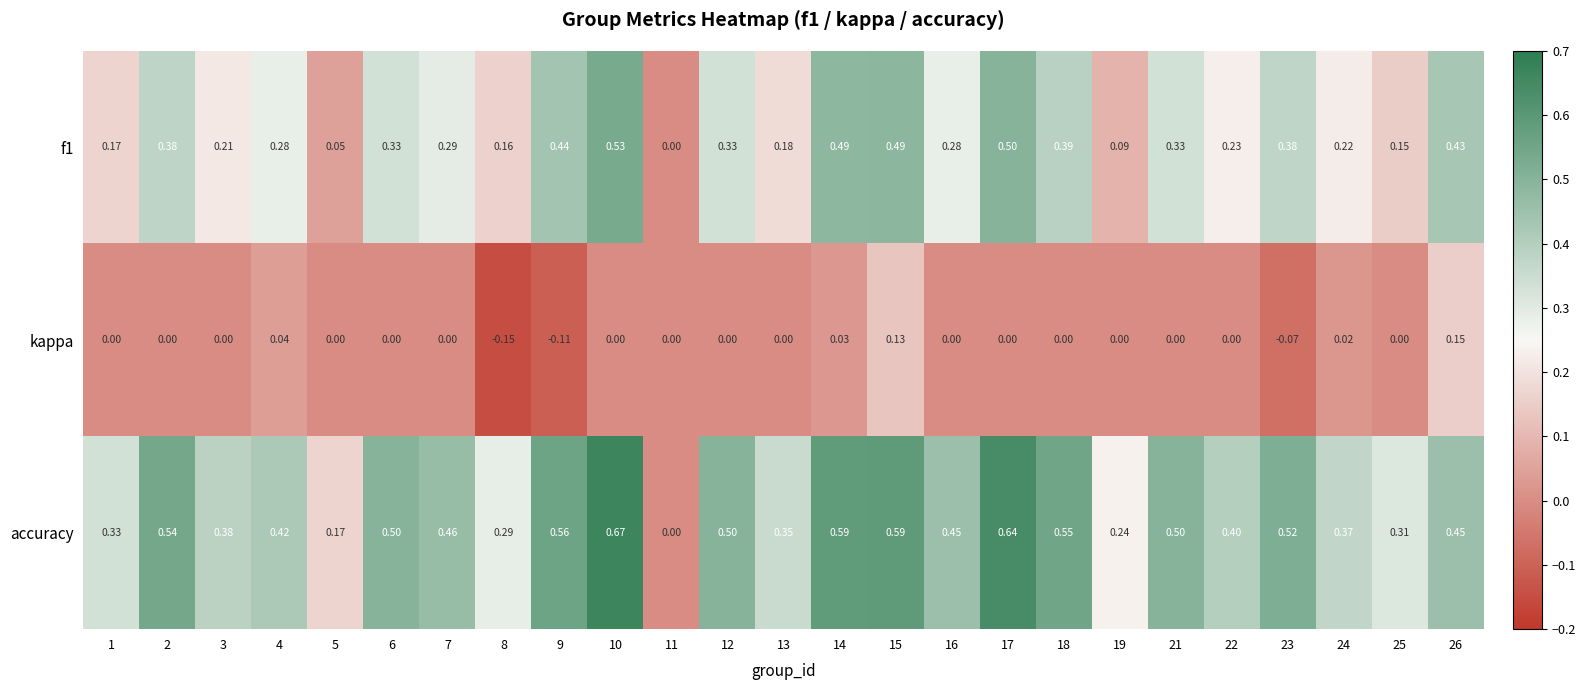

Which series has the widest spread of values?

accuracy